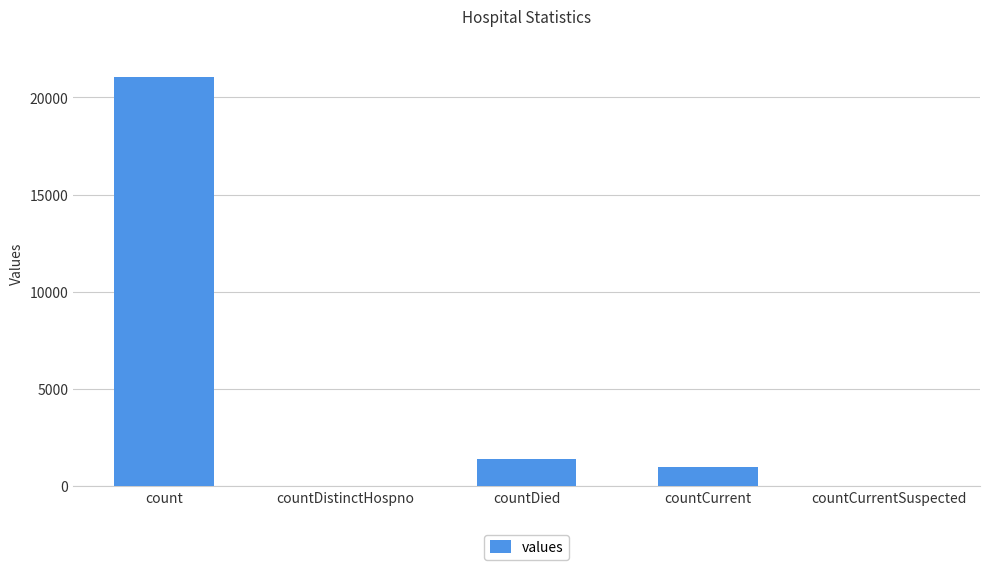

How many data points does each series have?

5